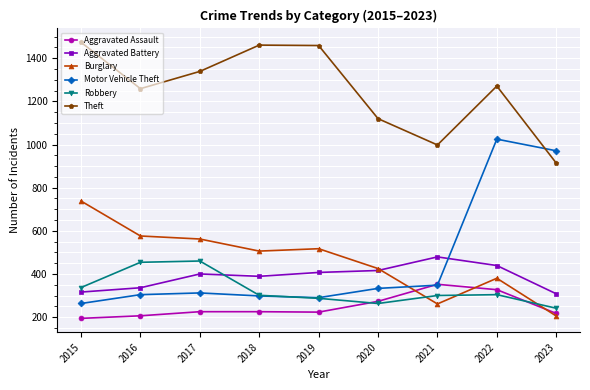

What is the spread (max minus min) of values at 2020?

857